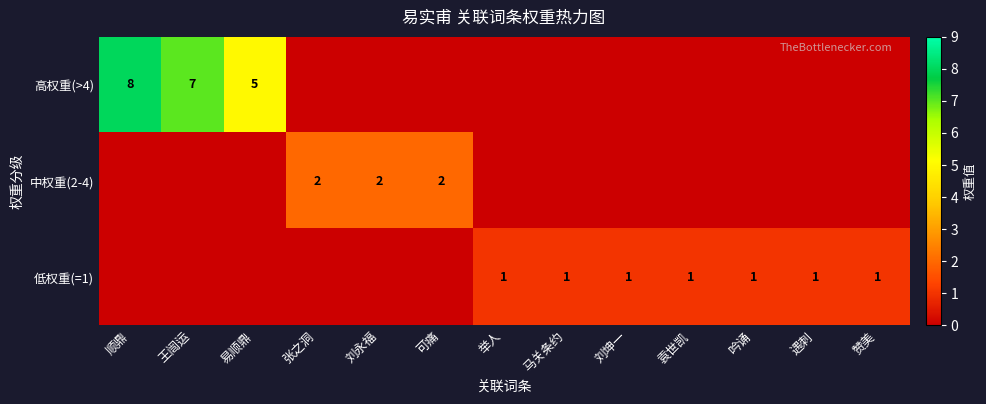

The 低权重(=1) series shows 1 at 赞美. True or false?

True